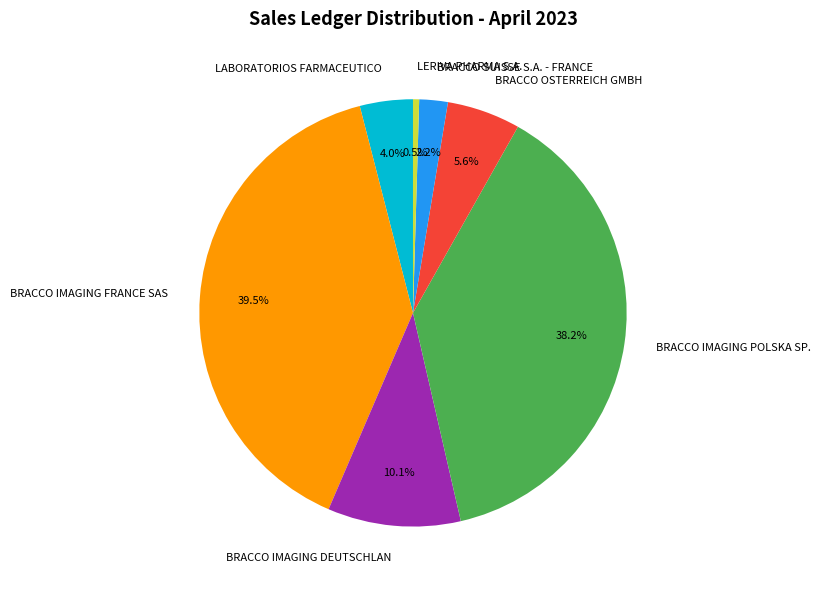

What portion of the pie excludes BRACCO IMAGING POLSKA SP.?

61.8%